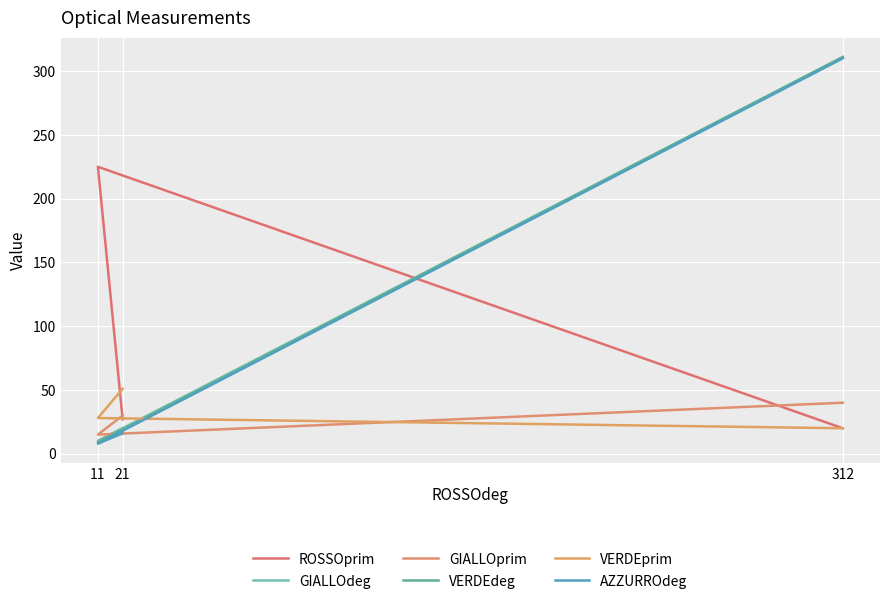

The GIALLOprim series shows 40 at 312. True or false?

True